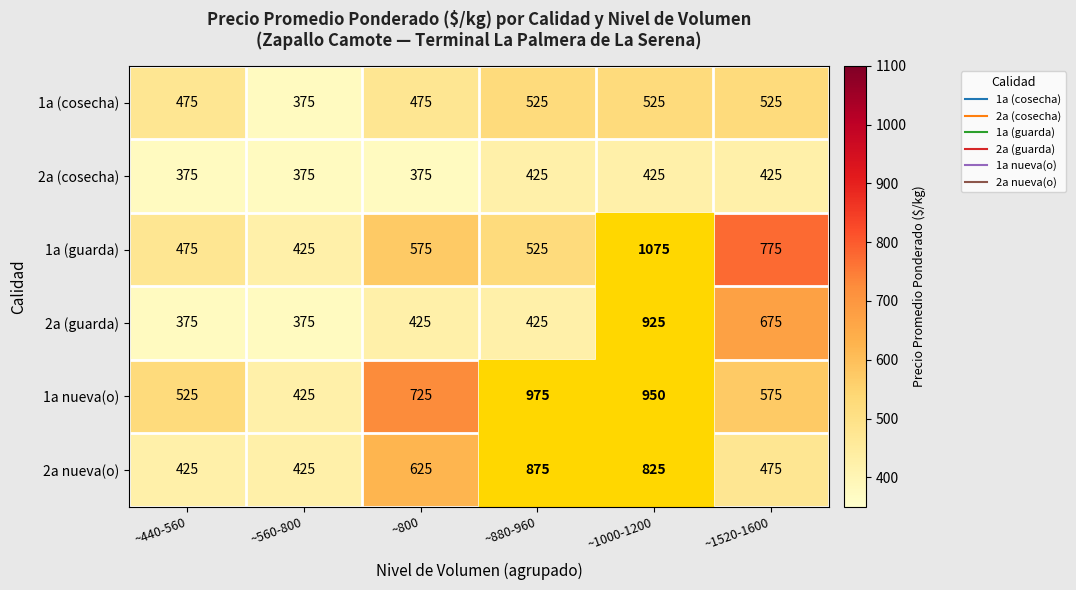

At which category is the sum across all series the highest?

~1000-1200